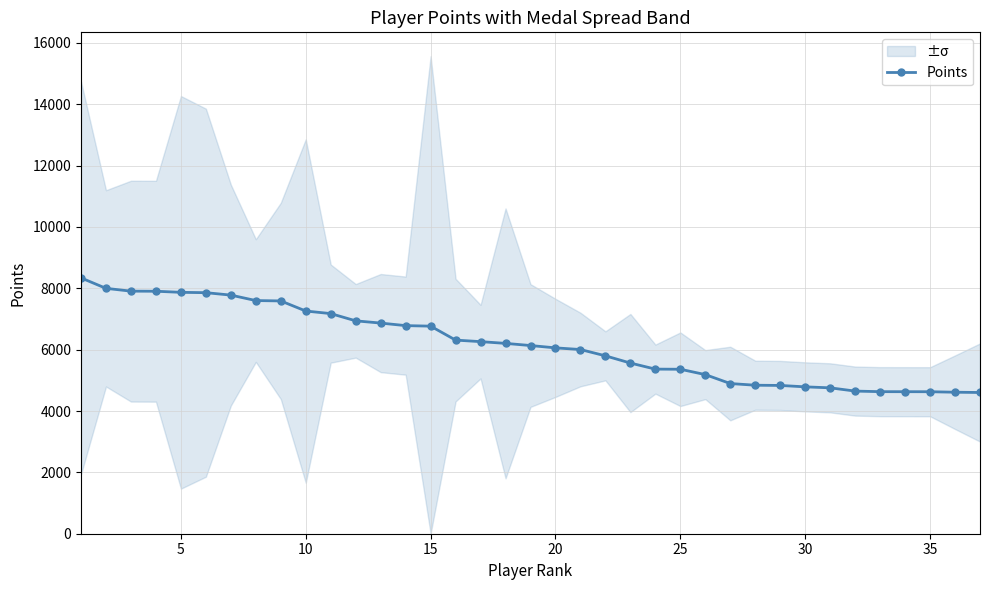

Reading left to right, transcribe all the data shown in this chart.

8340	7999	7908	7905	7869	7858	7779	7601	7589	7260	7176	6940	6867	6784	6767	6312	6262	6205	6135	6059	6005	5799	5564	5366	5362	5187	4896	4841	4834	4788	4756	4650	4631	4630	4629	4613	4604